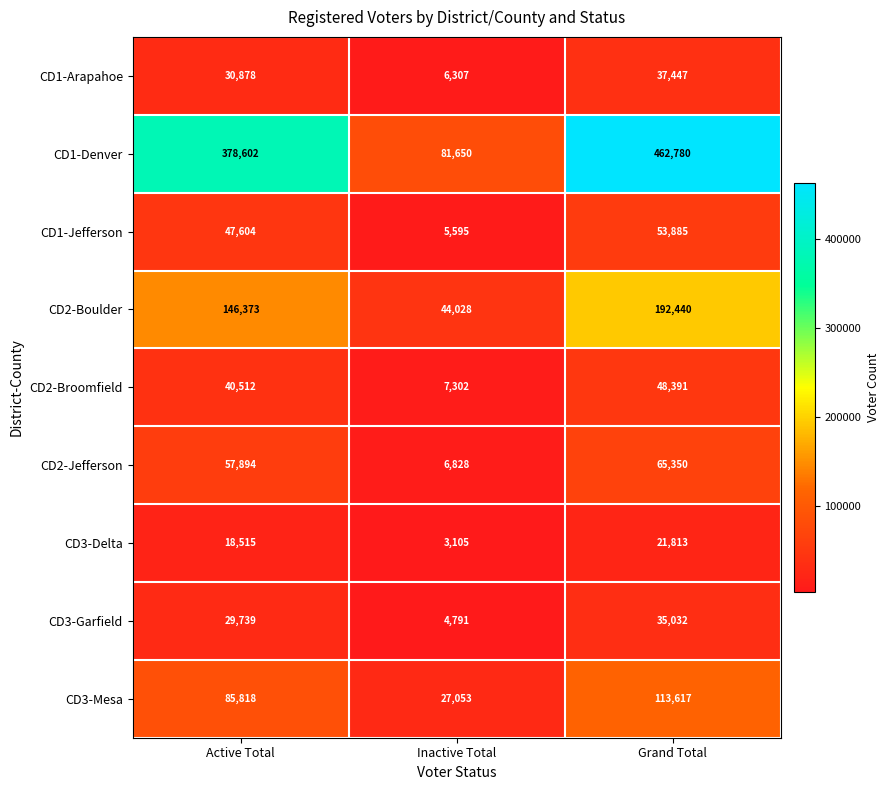

What is the difference between the second highest and minimum values in the CD3-Delta series?

15410